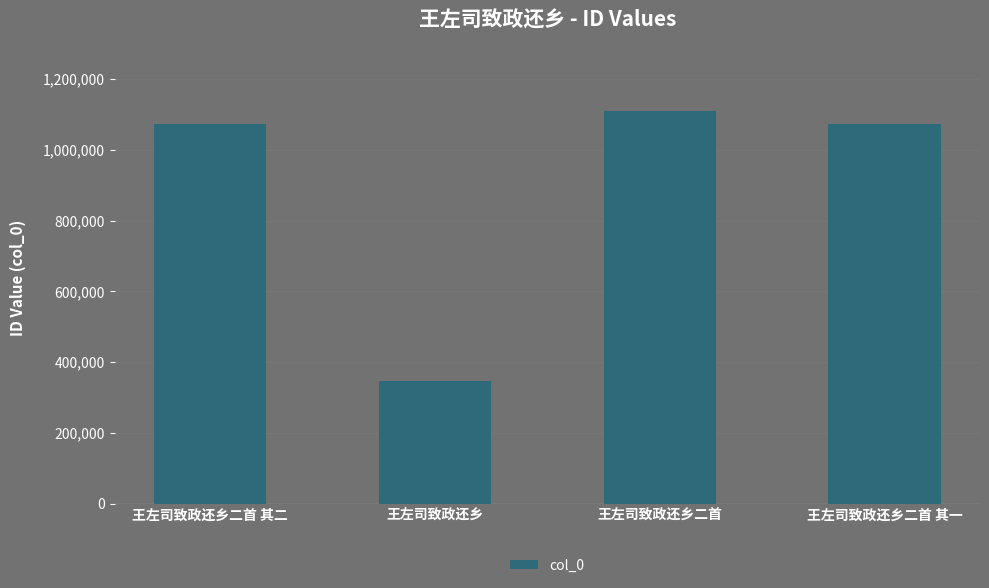

What is the label of the 4th bar from the left?

王左司致政还乡二首 其一